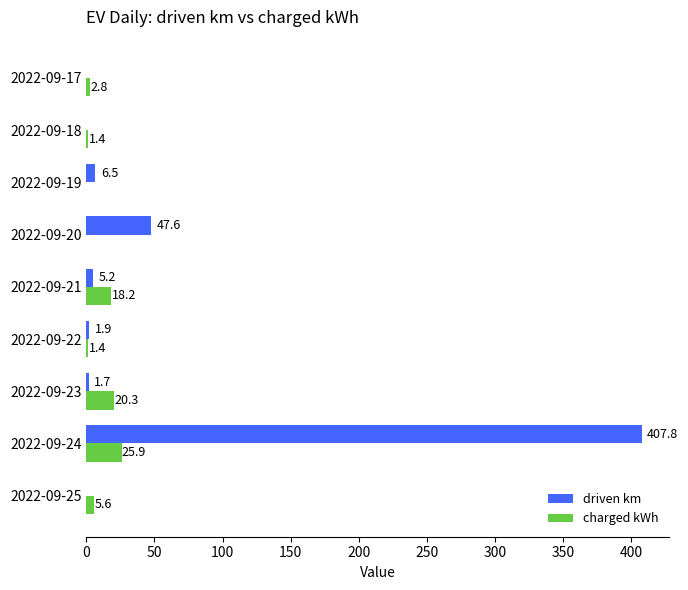

What is the sum of all charged kWh values?

75.6